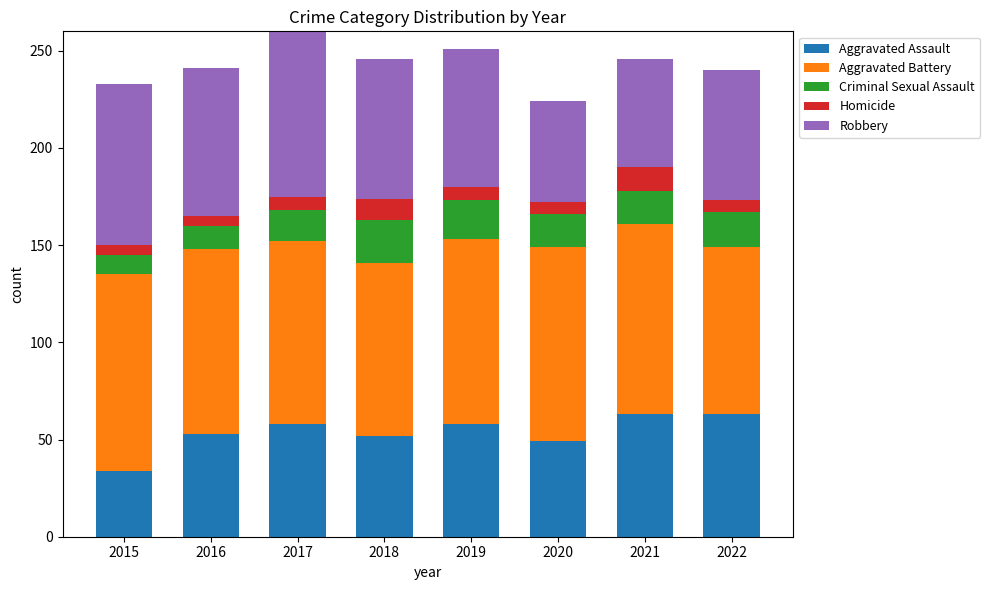

The value of Aggravated Battery at 2018 is 89. True or false?

True